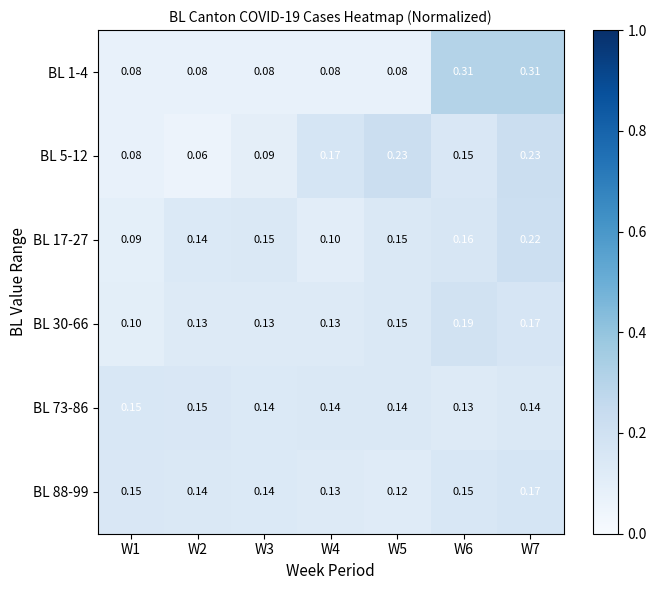

At how many categories does at least one series exceed 0?

7